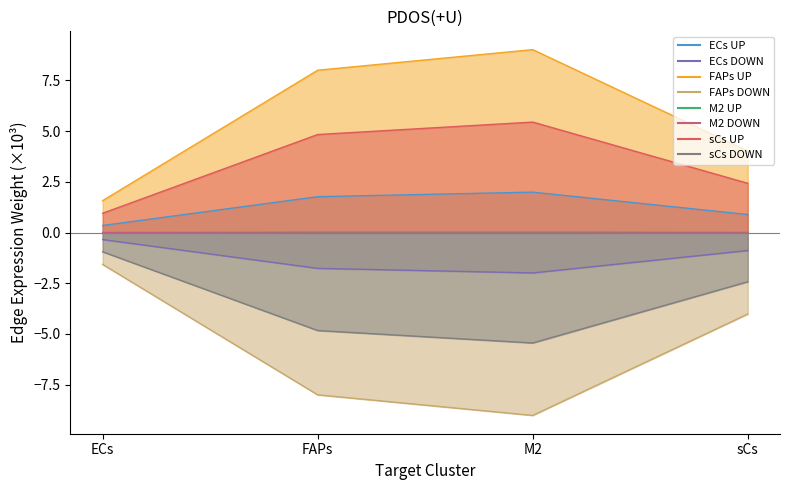

Where does the FAPs series first go above -4?

ECs